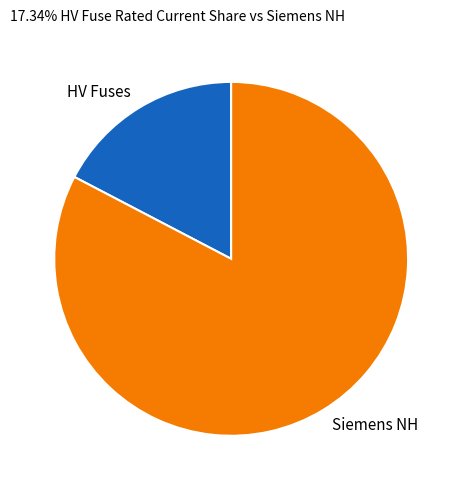

Is there any slice that represents more than half of the pie?

Yes